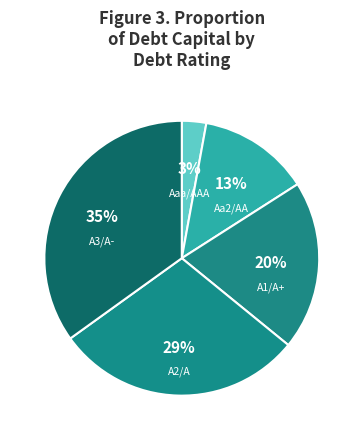

To the nearest percent, what is the difference between the largest and smallest slice percentages?

32%